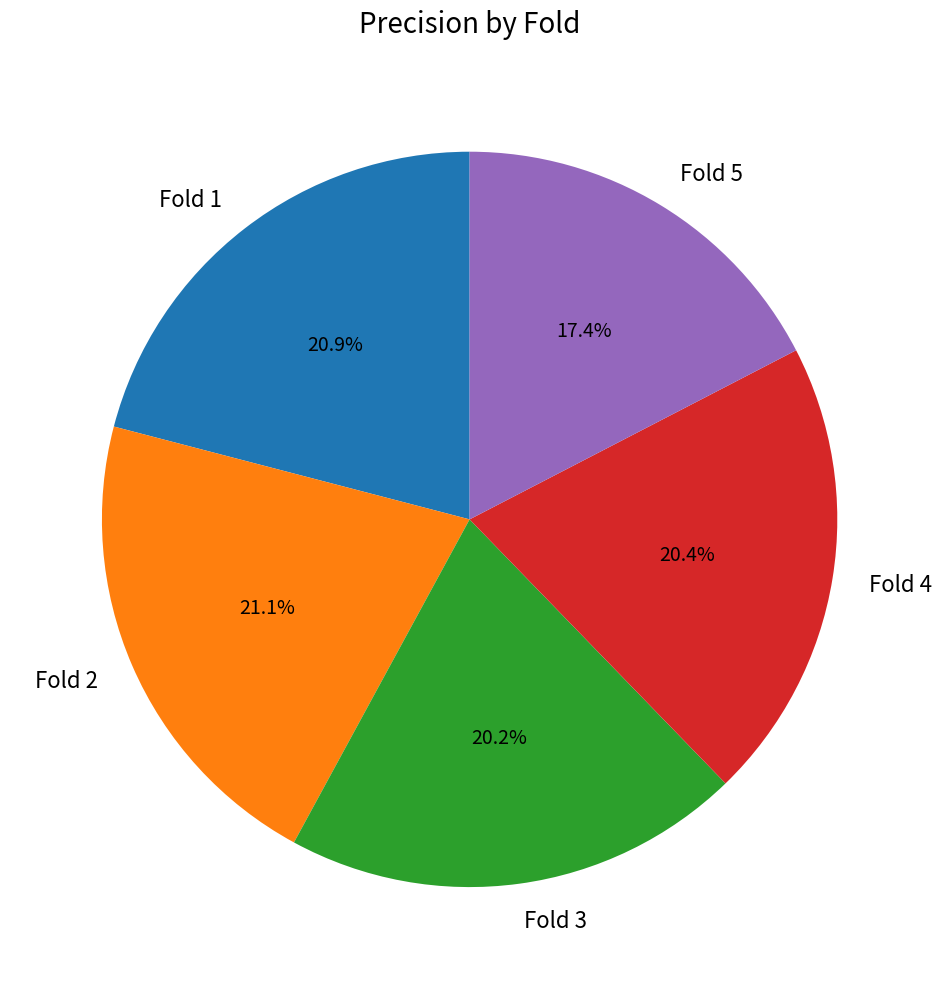

Which category has the smallest portion of the pie?

Fold 5